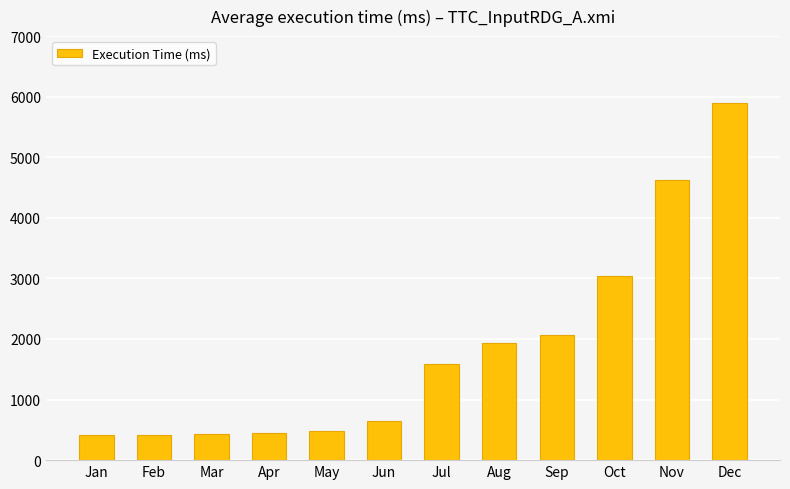

What is the difference between the maximum and minimum values?

5476